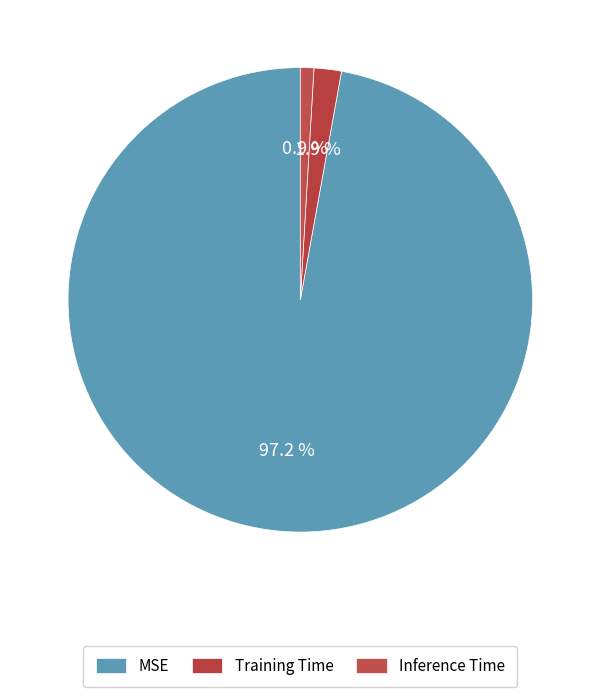

What percentage is the Training Time slice, to the nearest percent?

2%